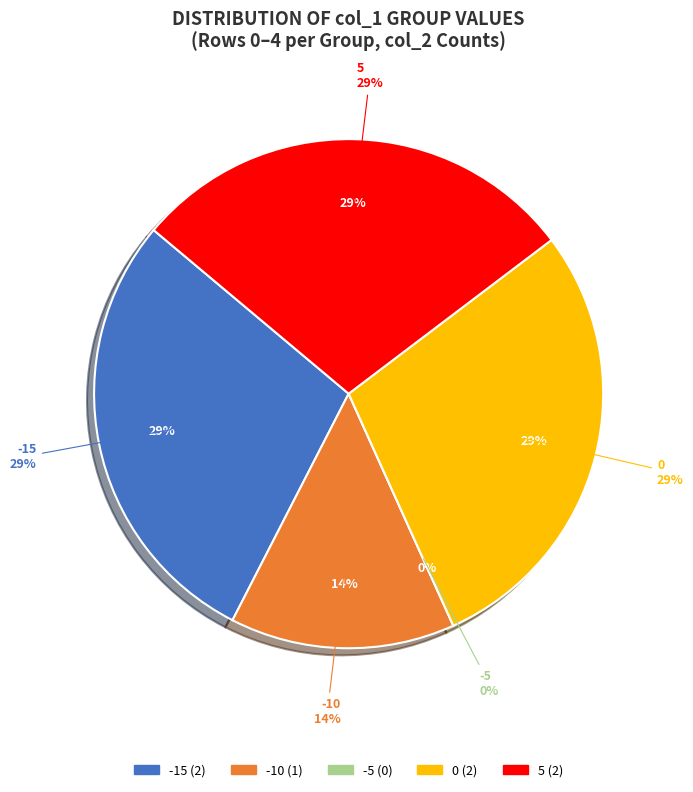

What portion of the pie excludes -5?

100.0%